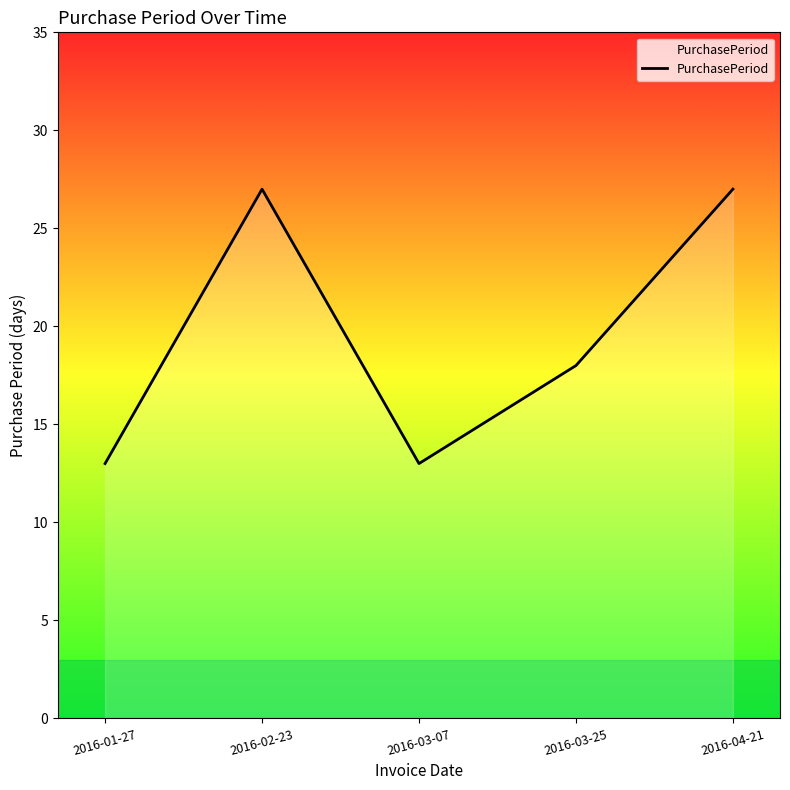

True or false: there are more than 0 points higher than both neighbors.

True